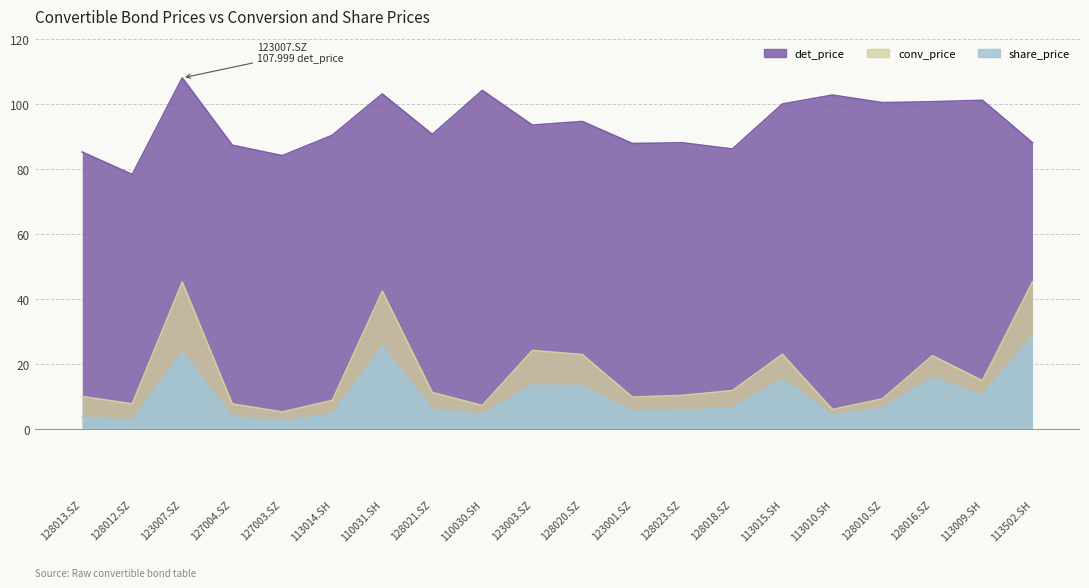

At which category does conv_price reach its first local peak?

123007.SZ